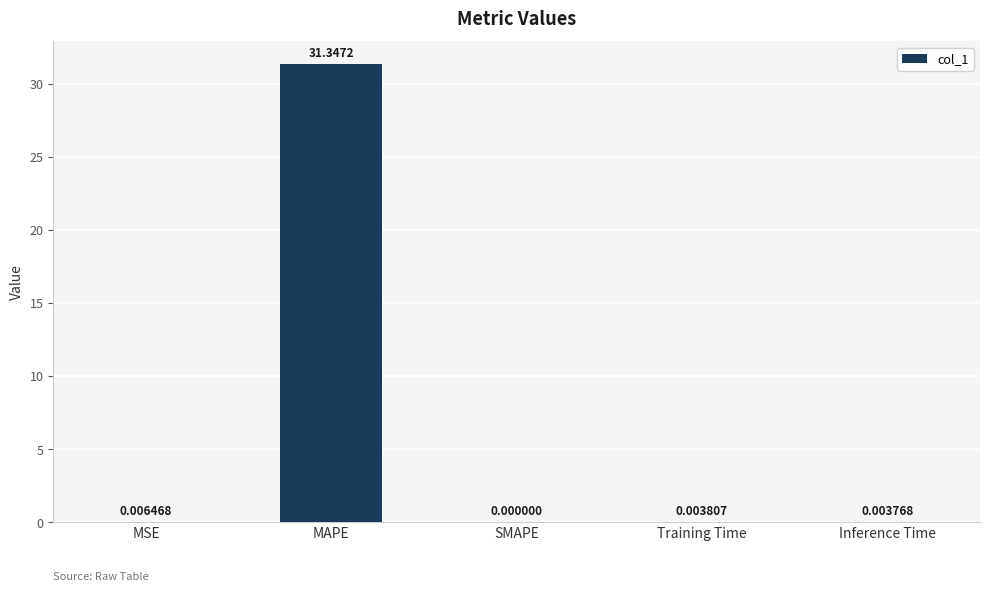

Which label corresponds to the largest value in the chart?

MAPE